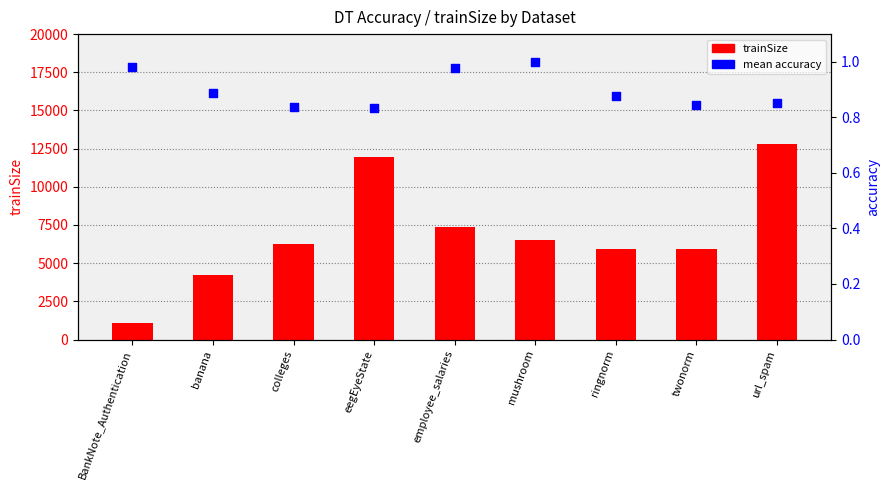

At how many categories does at least one series exceed 7360?

3